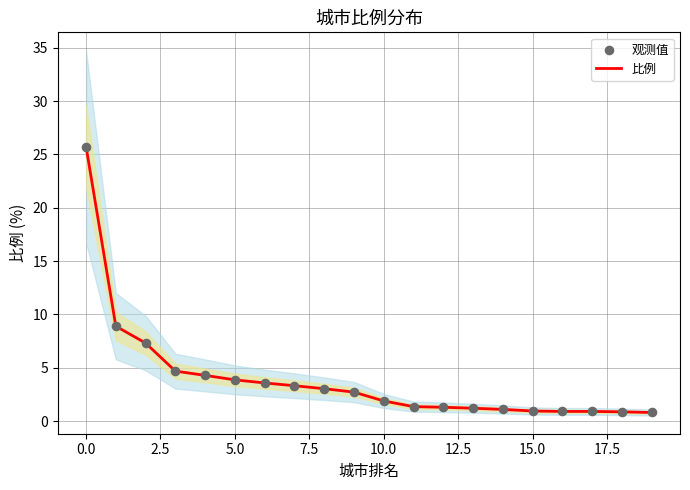

At how many categories does at least one series exceed 15?

1